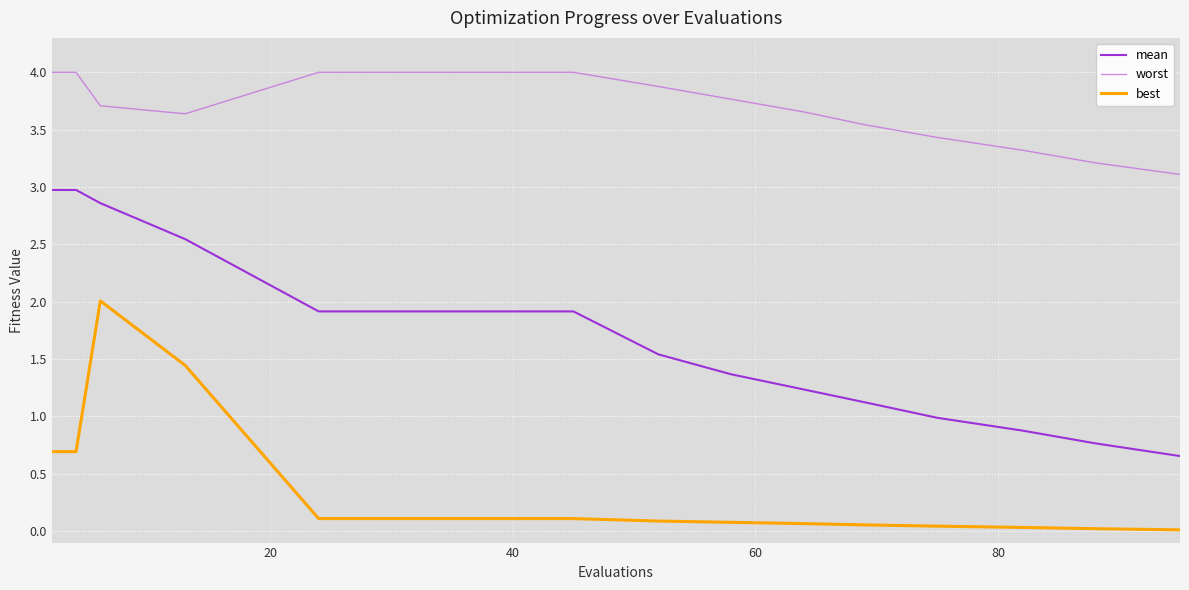

True or false: best and worst intersect in this chart.

False